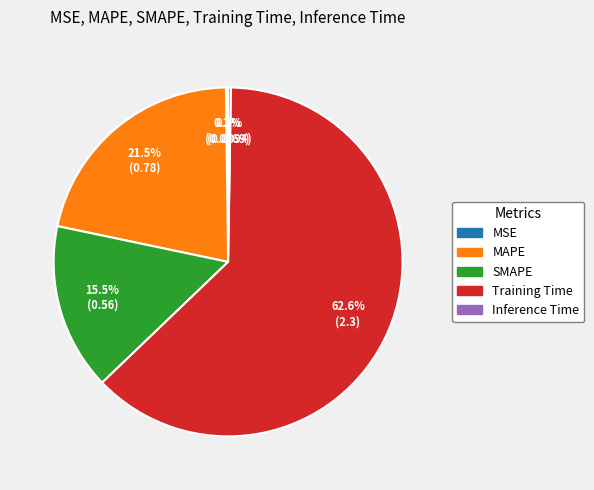

Does any single category account for the majority?

Yes